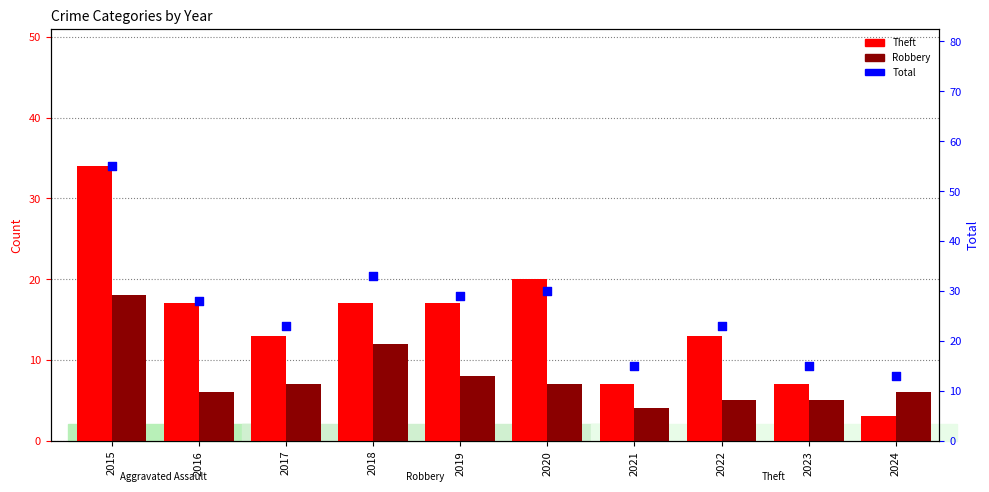

What is the total value across all series at 2016?

51